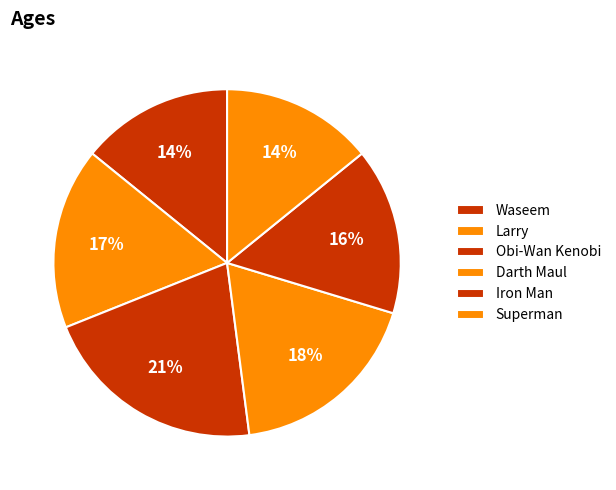

Is there any slice that represents more than half of the pie?

No